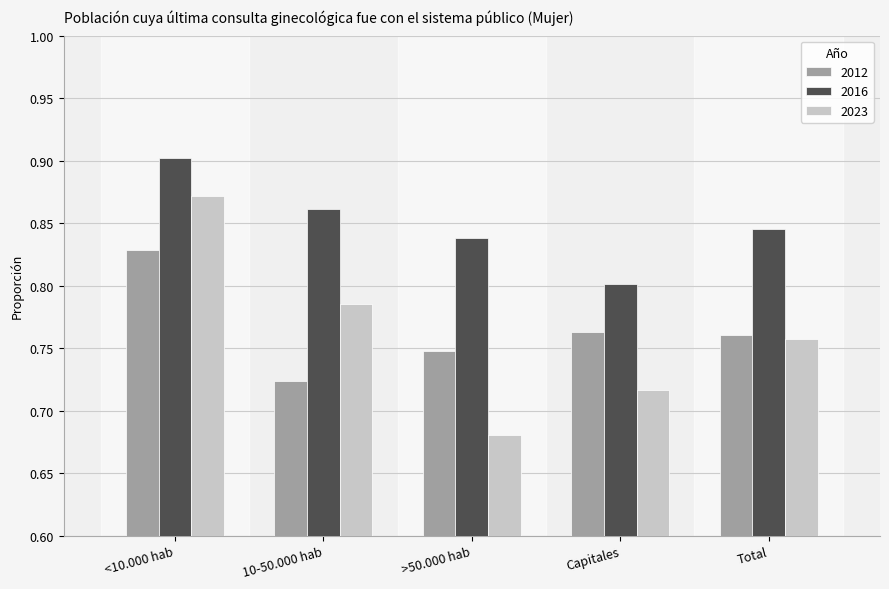

What is the total value across all series at >50.000 hab?

2.3